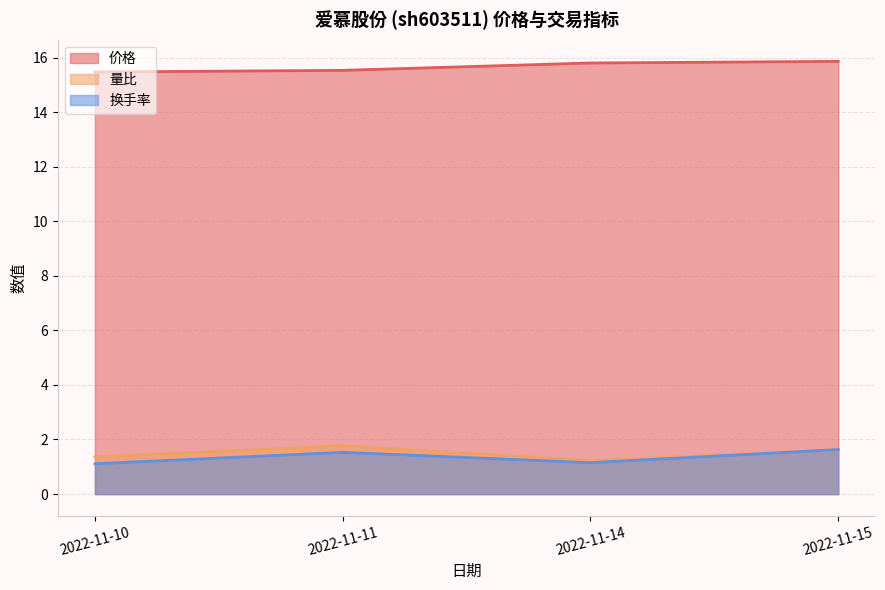

Which category has the highest value in the 价格 series?

2022-11-15